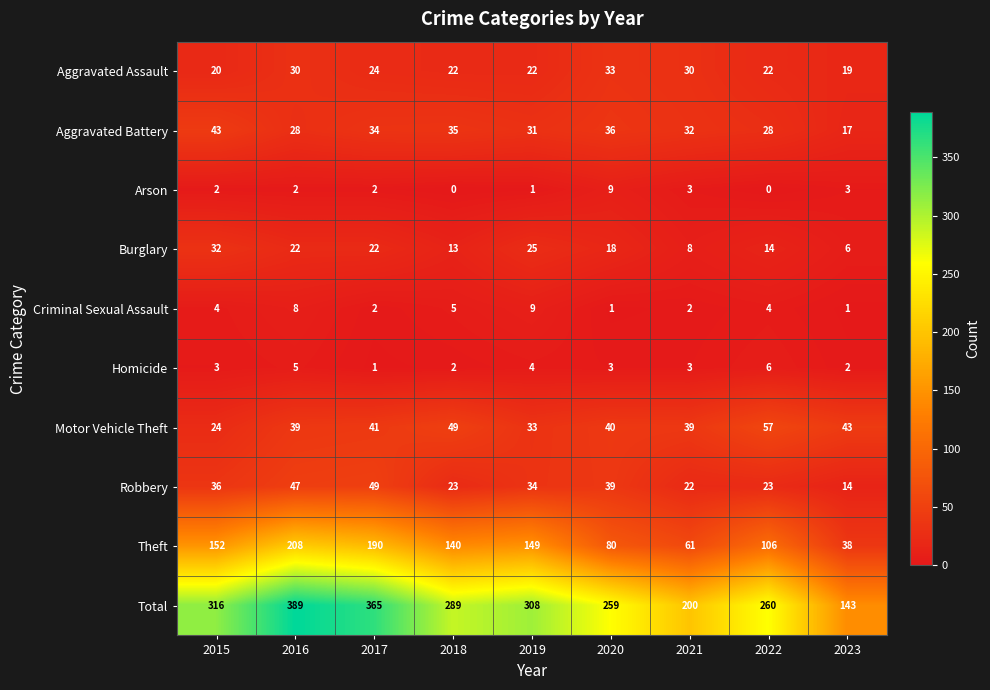

True or false: Aggravated Assault has a value of 30 at 2016.

True